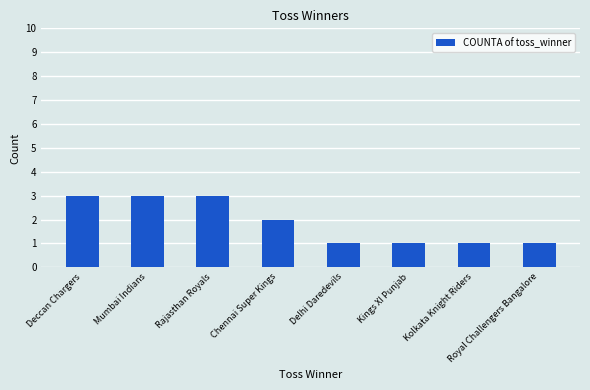

What is the label of the 5th bar from the left?

Delhi Daredevils